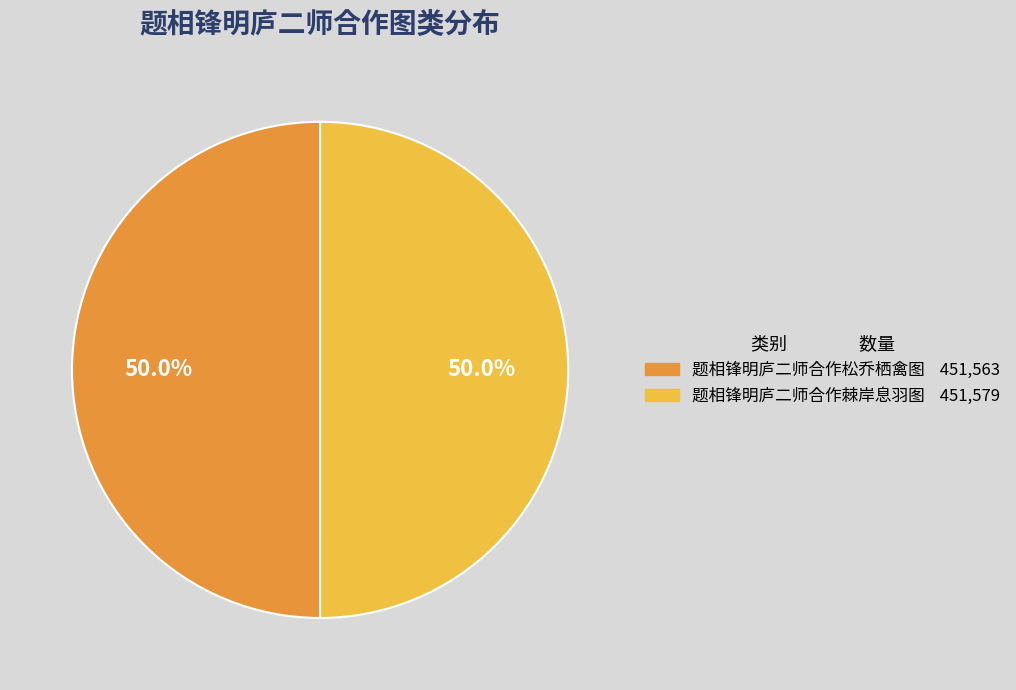

To the nearest percent, what portion does 题相锋明庐二师合作松乔栖禽图 represent?

50%